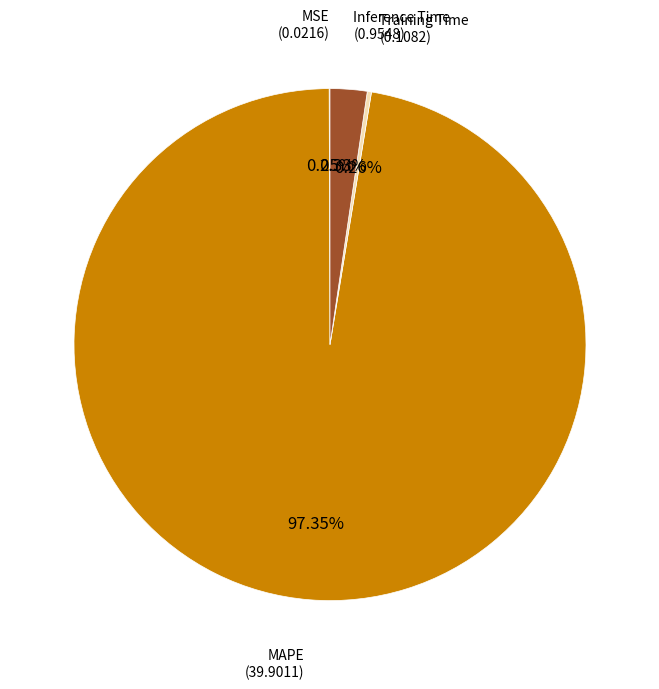

Which slice is the smallest?

MSE